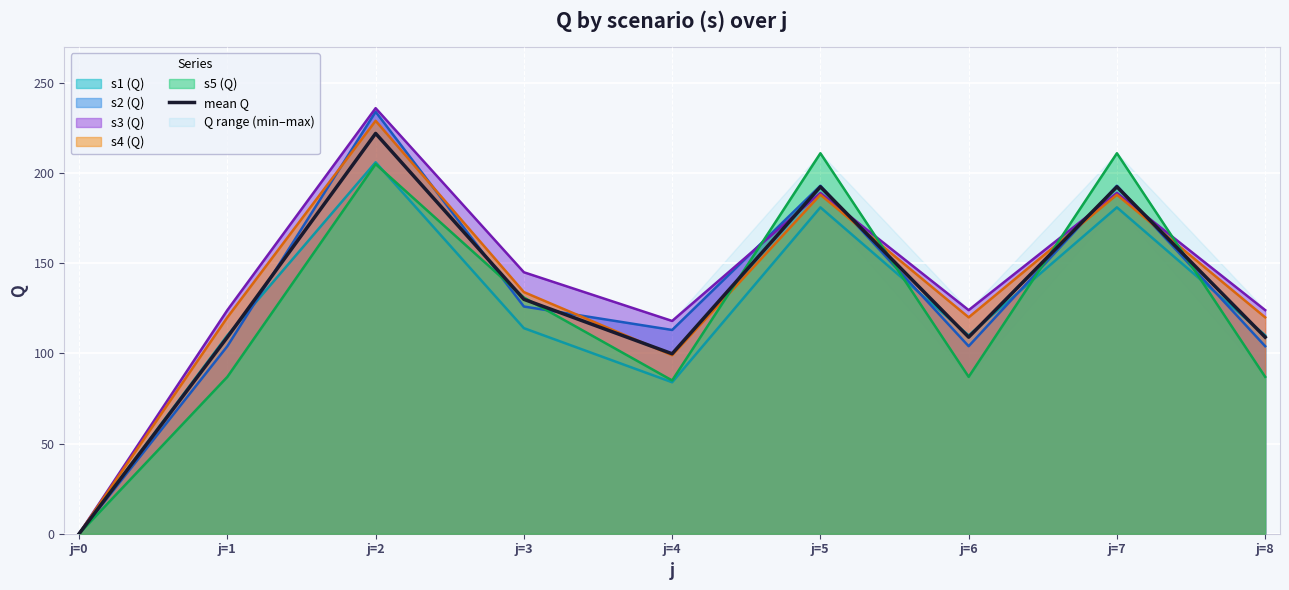

List the labels in order of value, smallest first.

j=0, j=4, j=1, j=6, j=8, j=3, j=5, j=7, j=2